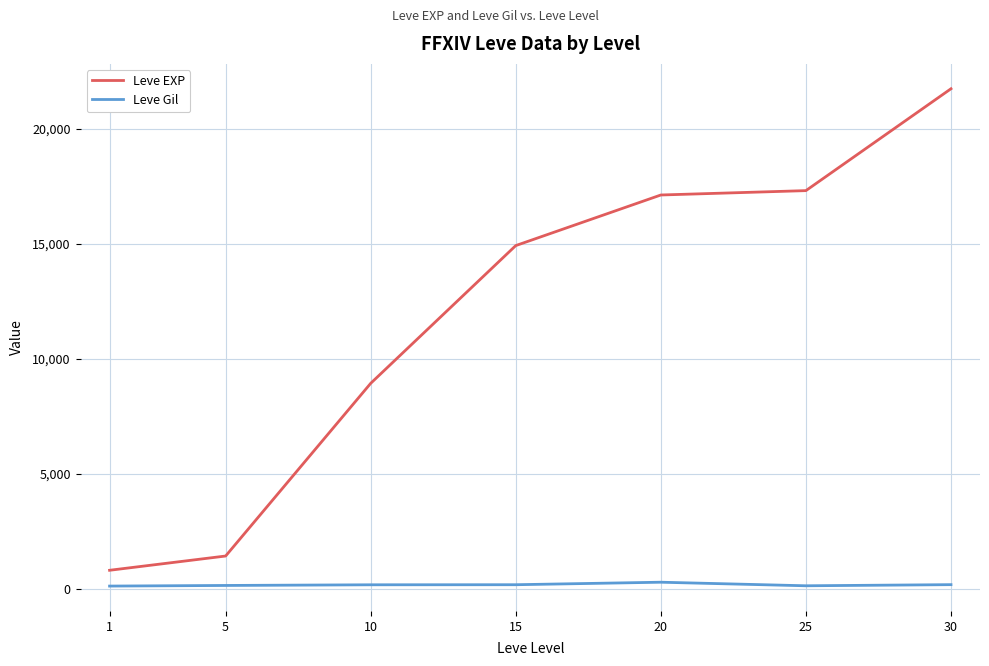

Which series has the widest spread of values?

Leve EXP